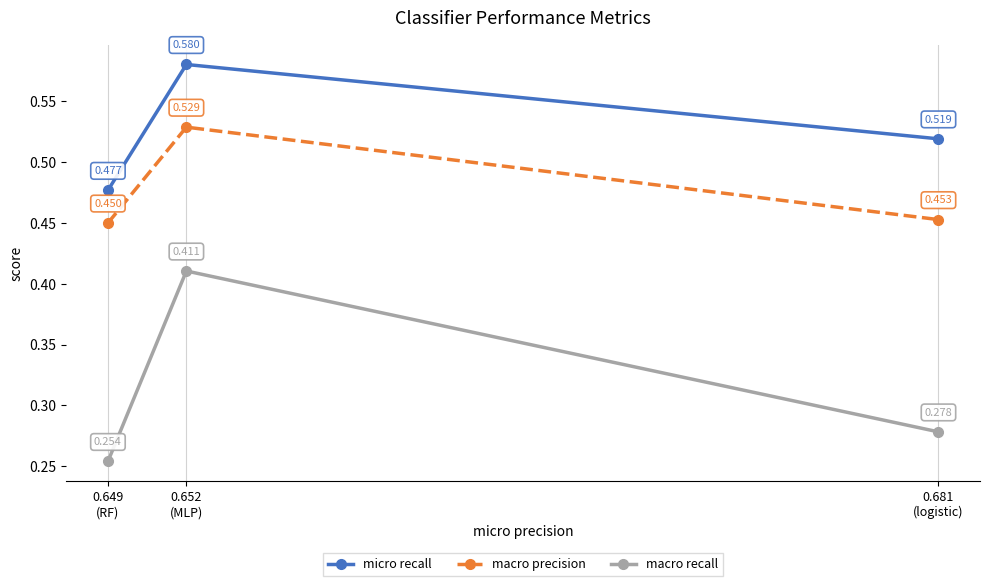

Which series has the largest total across all categories?

micro recall